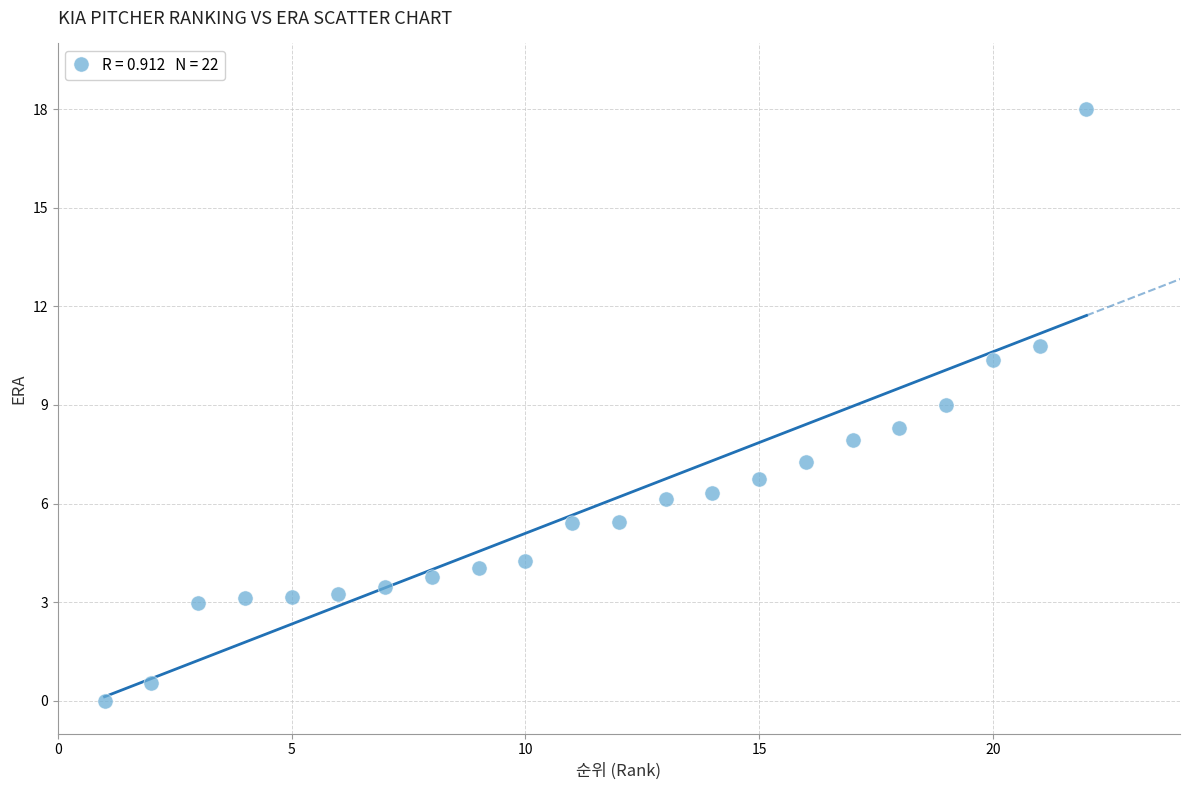

What is the range of X values (max minus min)?

21.0